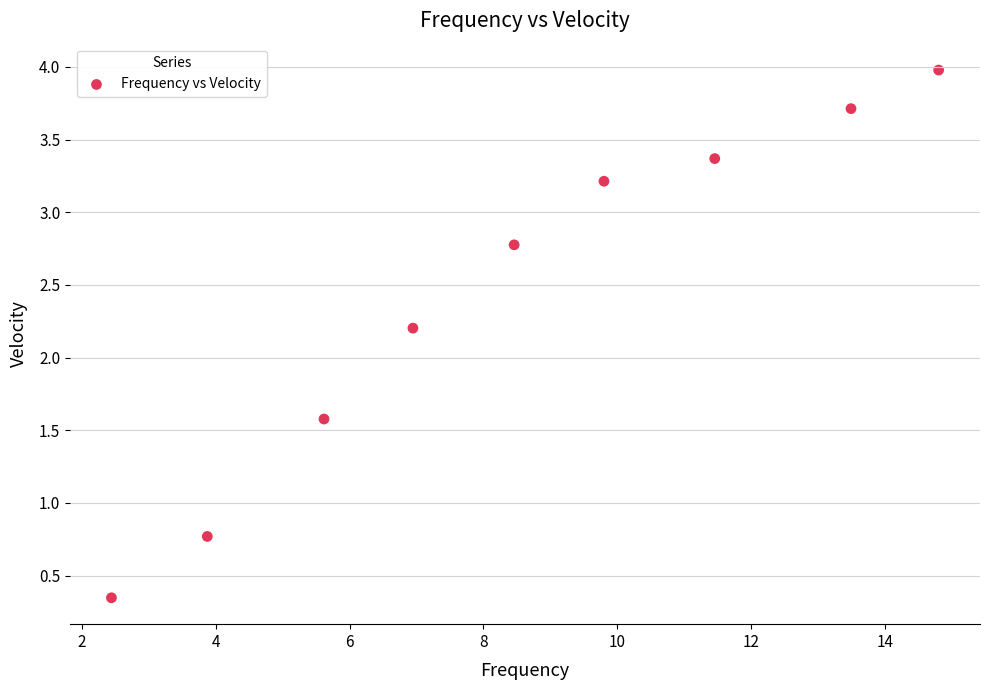

What is the range of Y values (max minus min)?

3.6